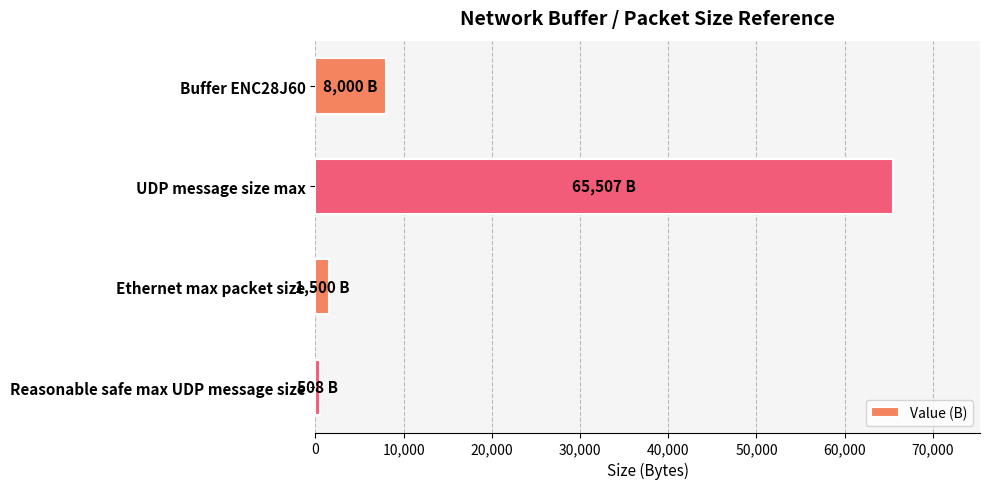

Which category has the highest value across all series?

UDP message size max